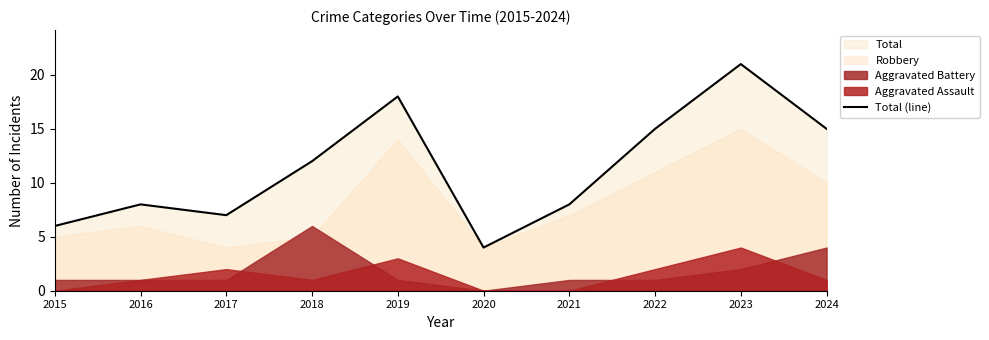

What is the average value?

11